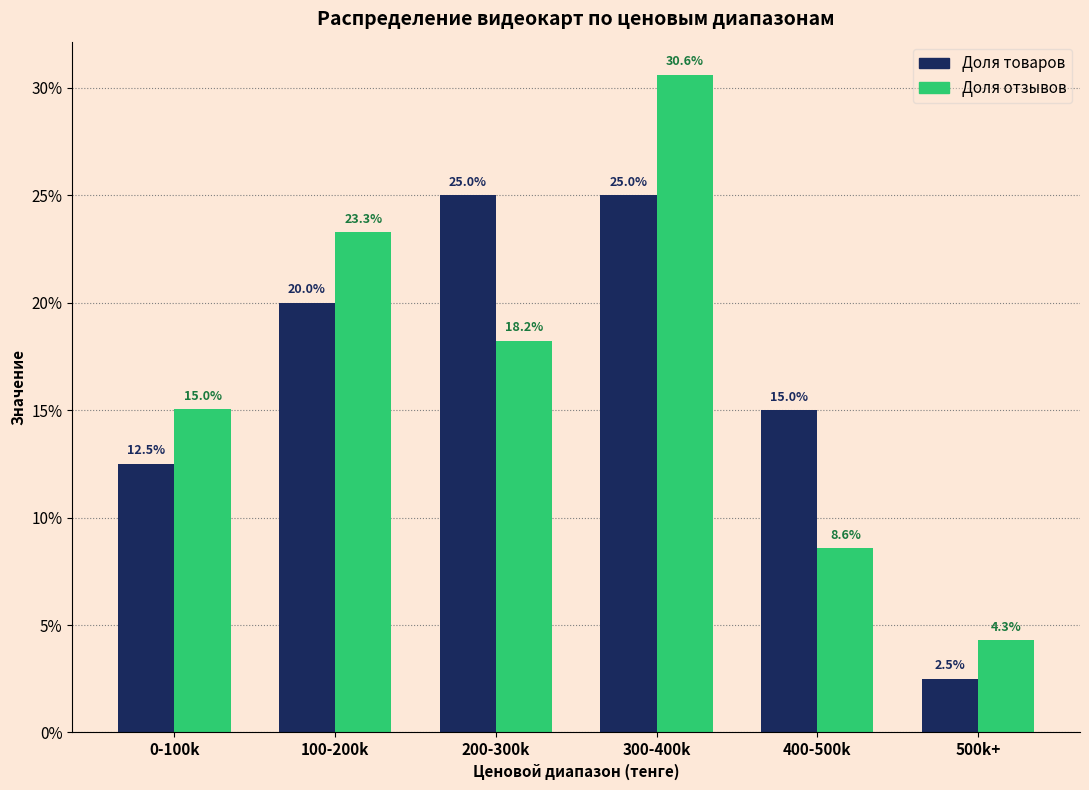

Reading right to left, list all the values displayed in this chart.

Доля товаров: 500k+=2.5	400-500k=15.0	300-400k=25.0	200-300k=25.0	100-200k=20.0	0-100k=12.5
Доля отзывов: 500k+=4.3	400-500k=8.6	300-400k=30.6	200-300k=18.2	100-200k=23.3	0-100k=15.0